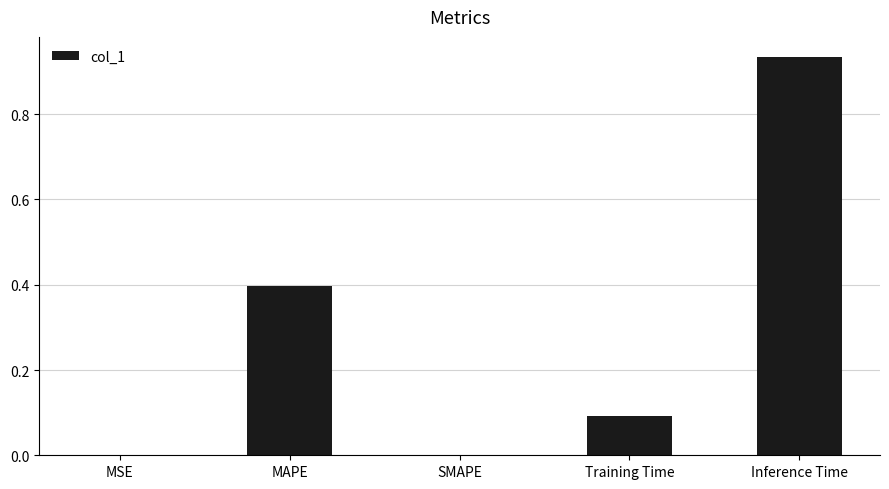

How many distinct data groups are displayed?

1